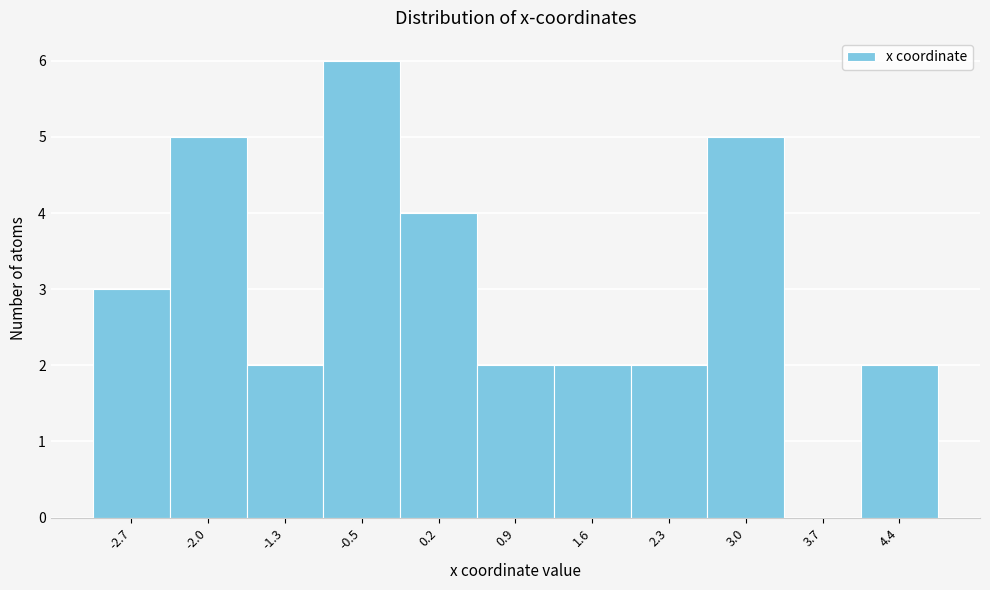

How tall is the bar that spans 1.2 to 1.9 on the x-axis? Neither the bar edges nor the heights are printed on the chart, so give them approximately, as read against the axes.

2